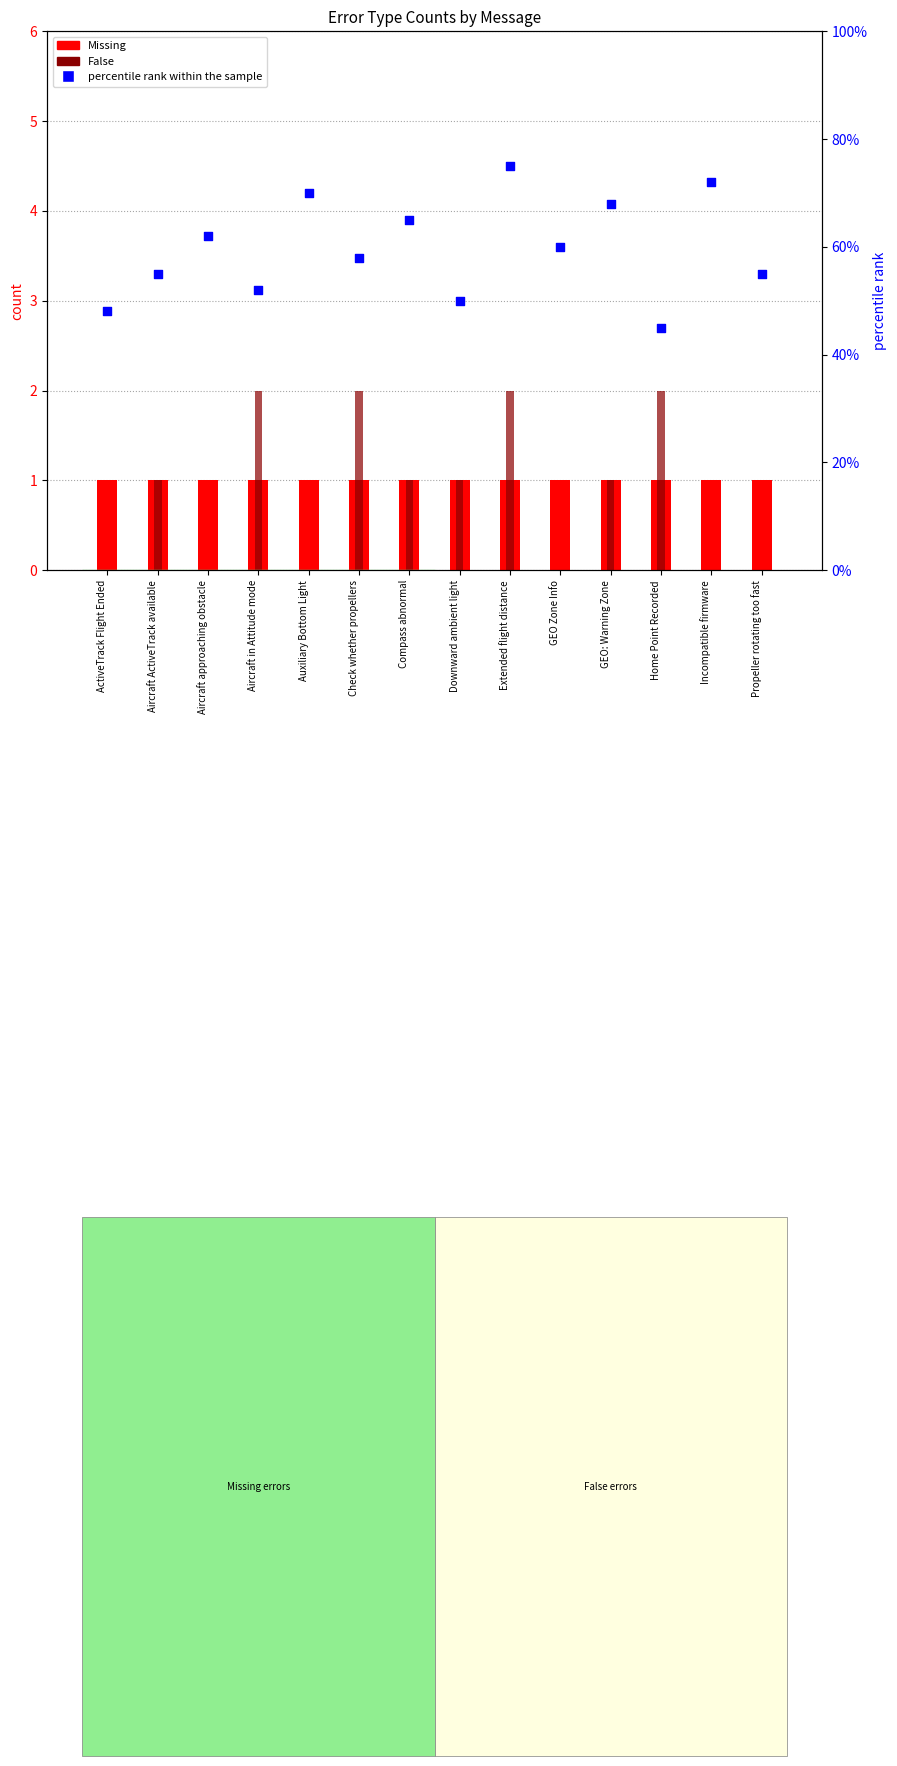

Which series has the largest total across all categories?

percentile rank within the sample